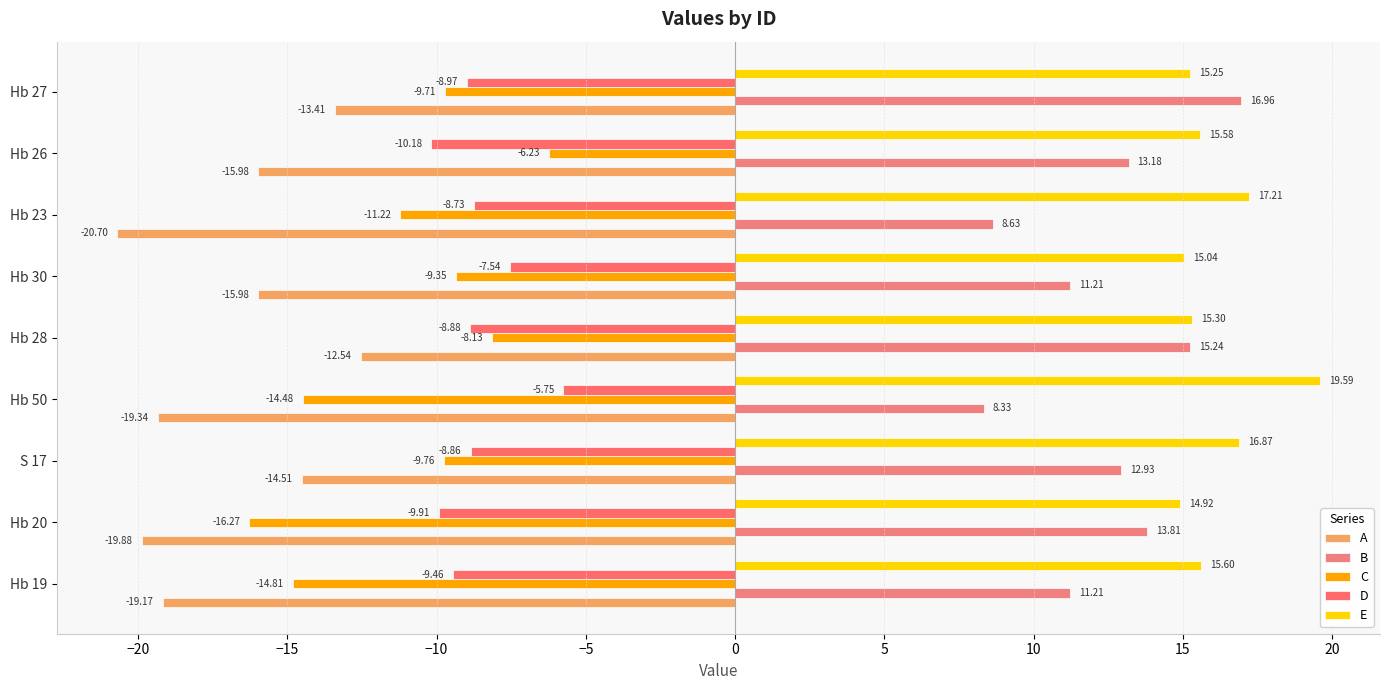

How many values in the D series are below -8?

7